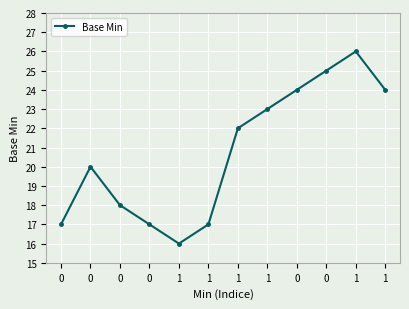

How many distinct data groups are displayed?

1